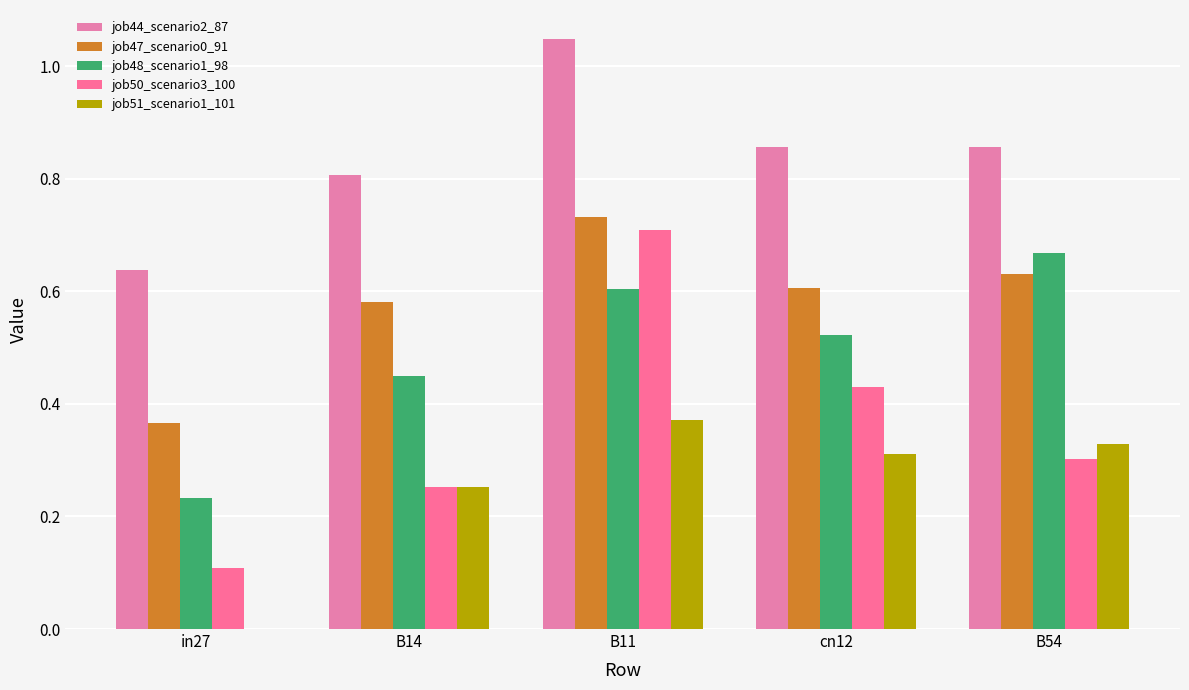

What is the difference between the maximum and minimum values in the job48_scenario1_98 series?

0.4